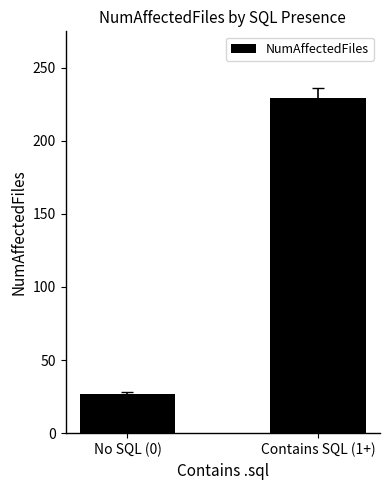

What position from the right is No SQL (0)?

2